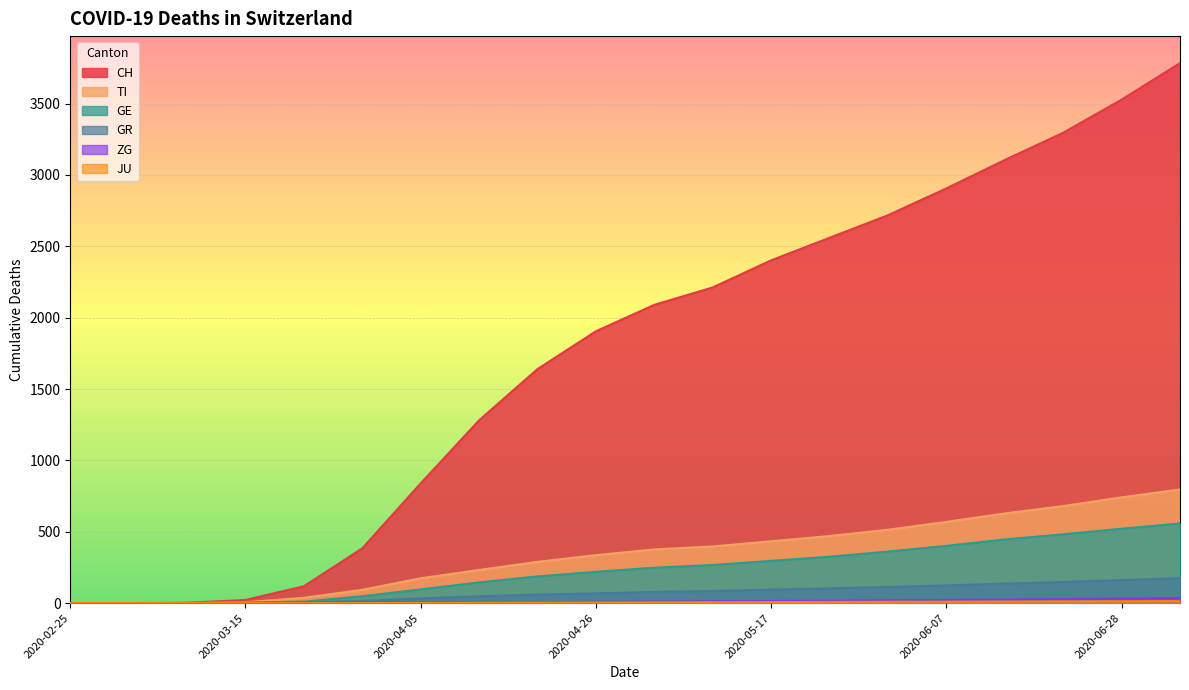

Rank the series at 2020-03-01 from highest to lowest value.

CH, TI, GE, GR, ZG, JU